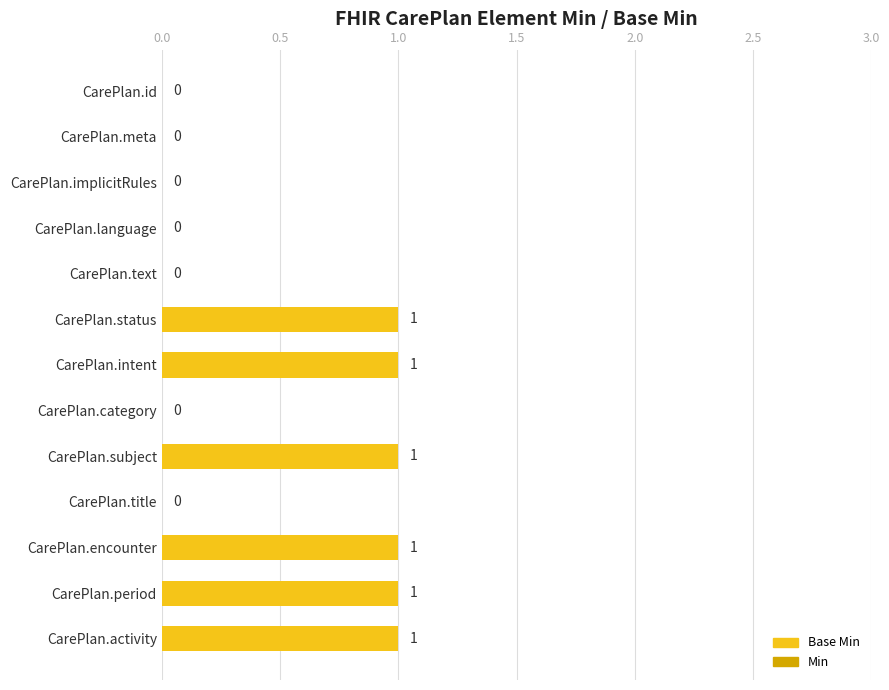

The value at CarePlan.language is 1. True or false?

False